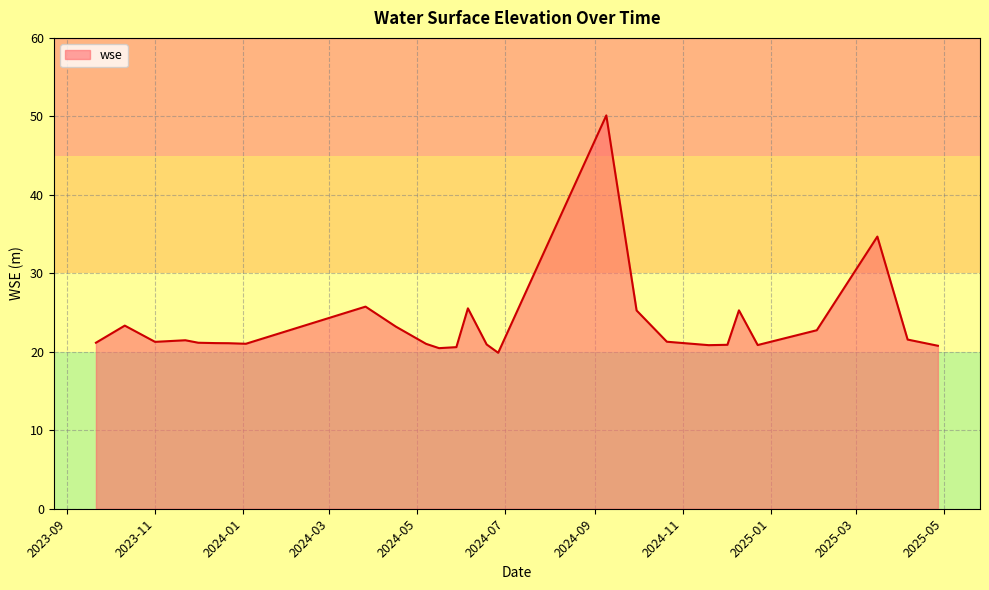

What is the difference between the maximum and minimum values?

30.2